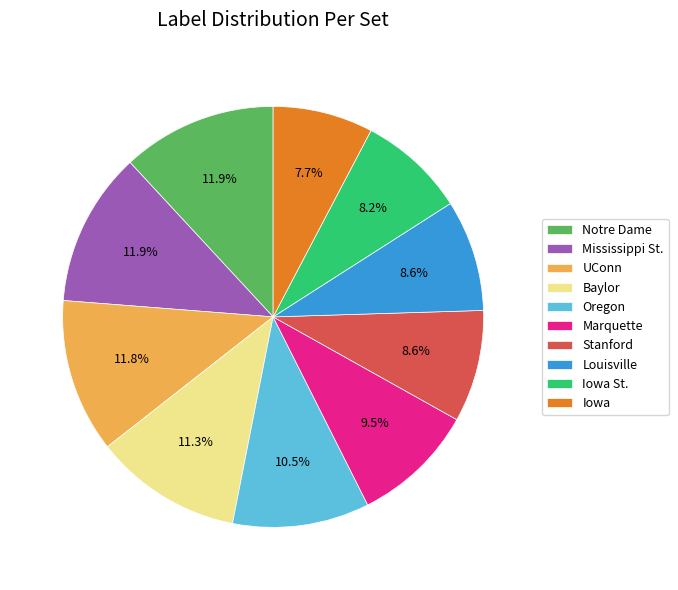

To the nearest percent, what is the average slice percentage?

10%